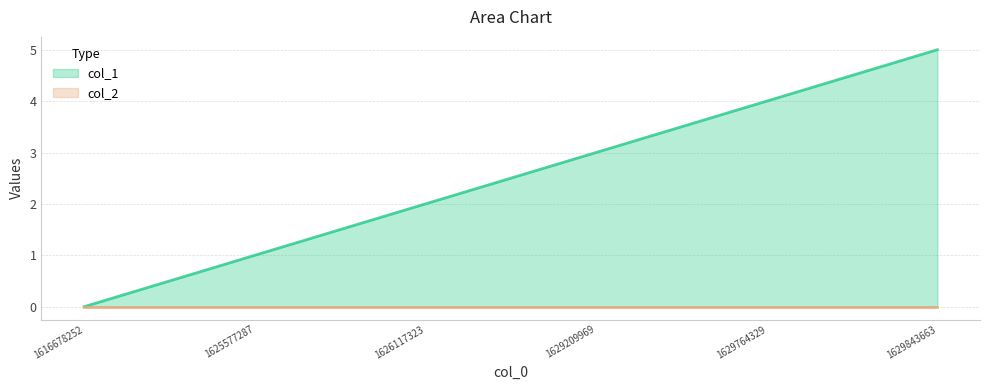

What is the value of the 4th point from the left?

3